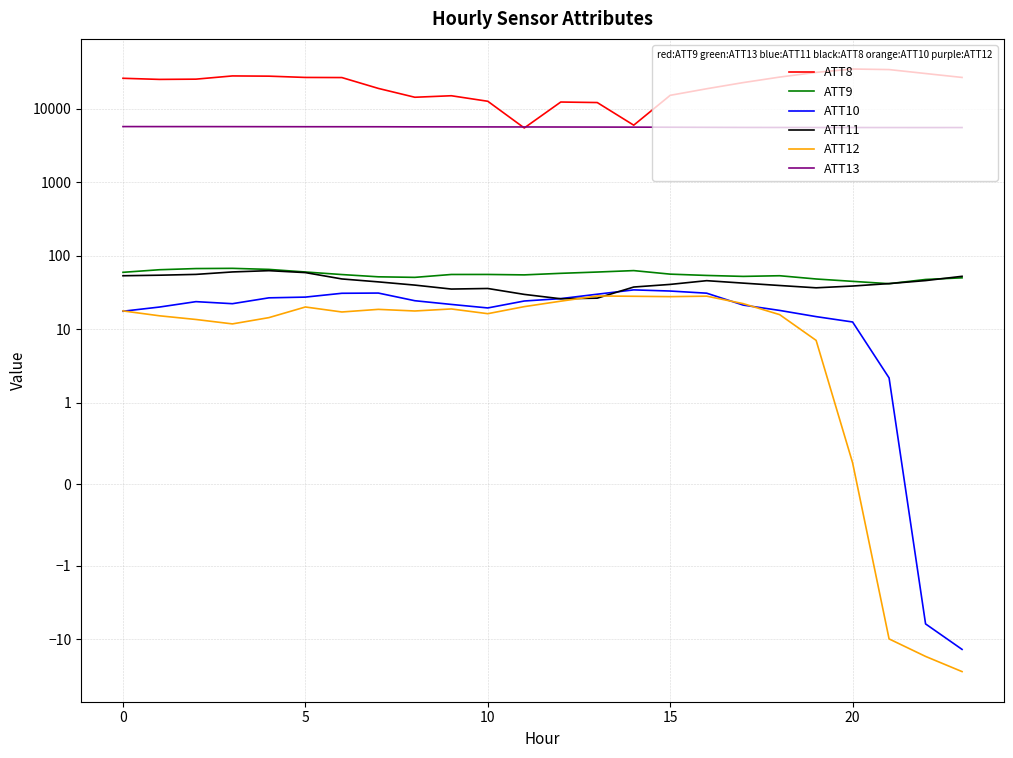

What is the difference between the maximum and second lowest values in the ATT12 series?

45.4